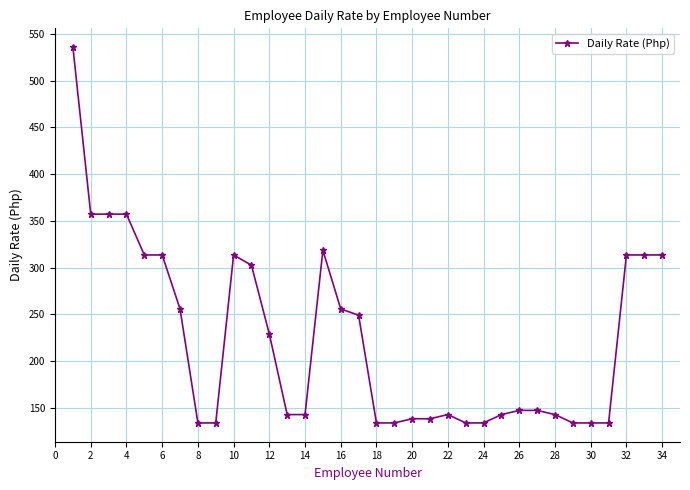

What is the value of the 28th point from the left?

142.9